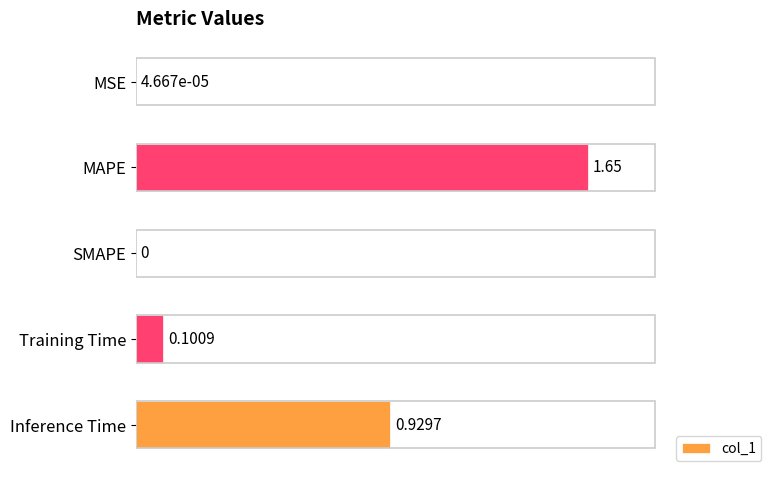

What is the change in value from MAPE to SMAPE?

-1.6